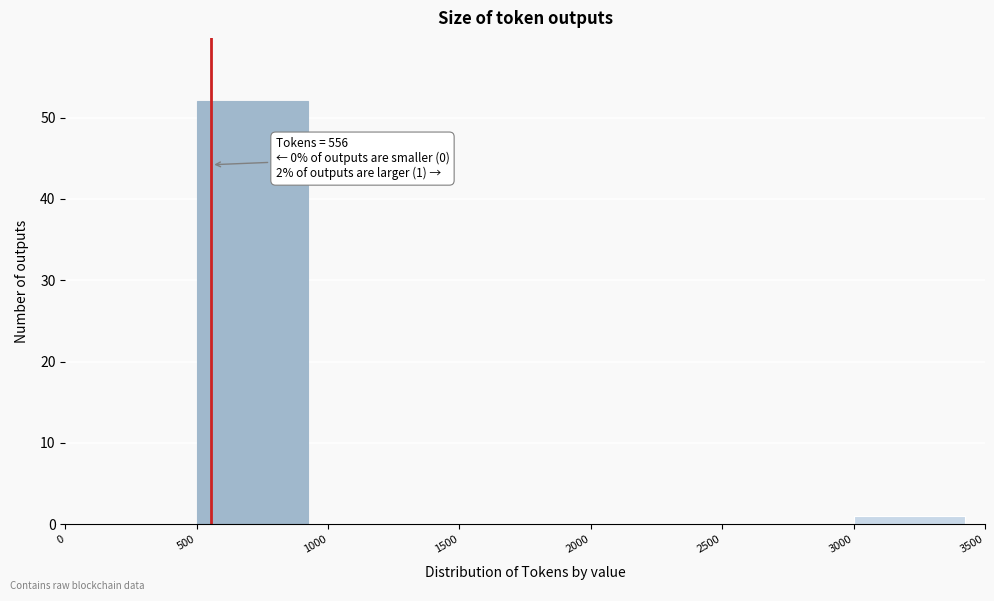

Over which range of the x-axis is the bar tallest?

500 to 1000